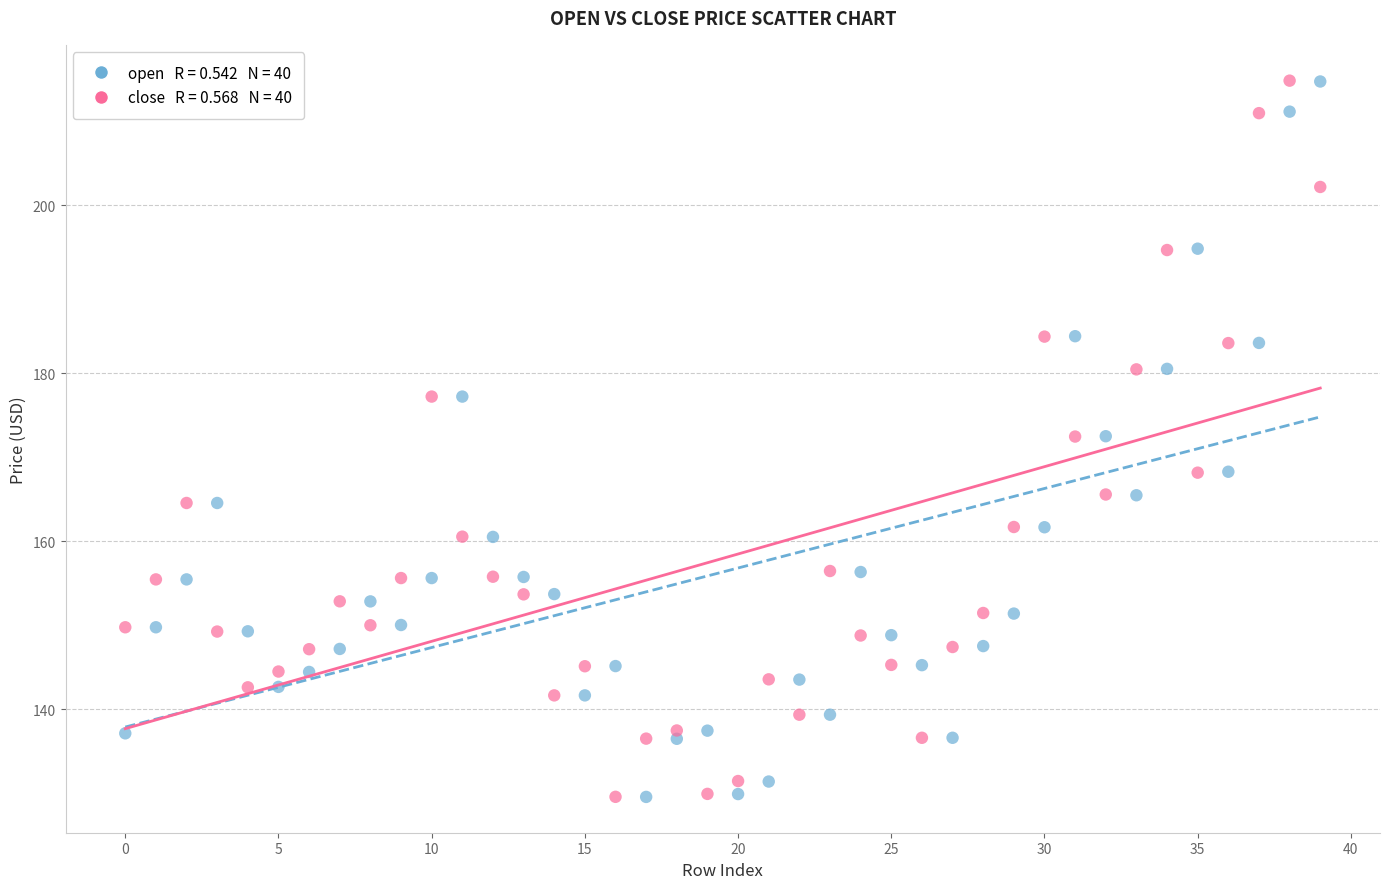

Across all data points, what is the range of Y values (max minus min)?

85.3